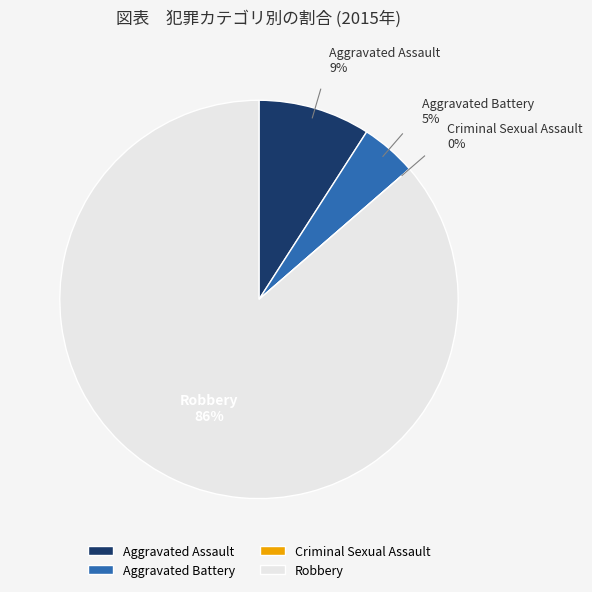

Is there any slice that represents more than half of the pie?

Yes